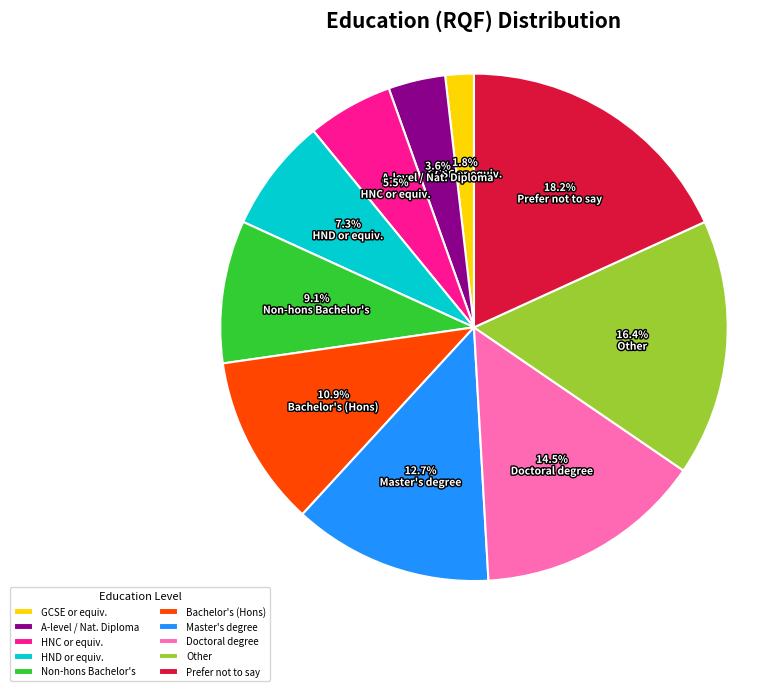

Rank the categories by value from lowest to highest.

GCSE or equiv., A-level / Nat. Diploma, HNC or equiv., HND or equiv., Non-hons Bachelor's, Bachelor's (Hons), Master's degree, Doctoral degree, Other, Prefer not to say